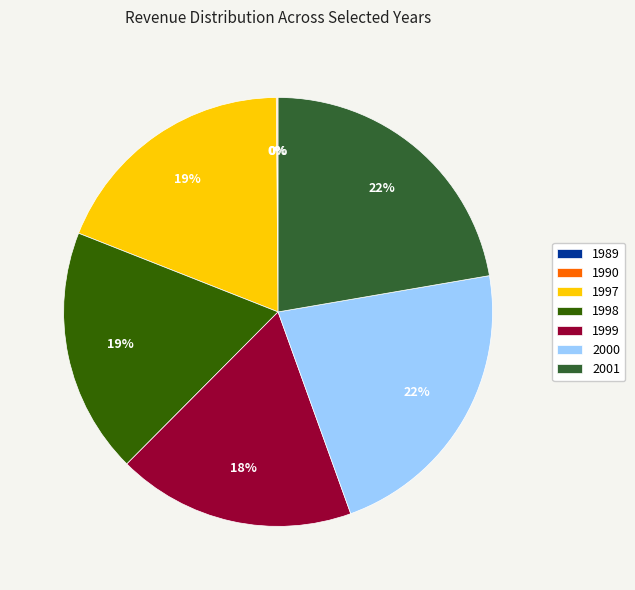

To the nearest percent, what portion does 1998 represent?

19%